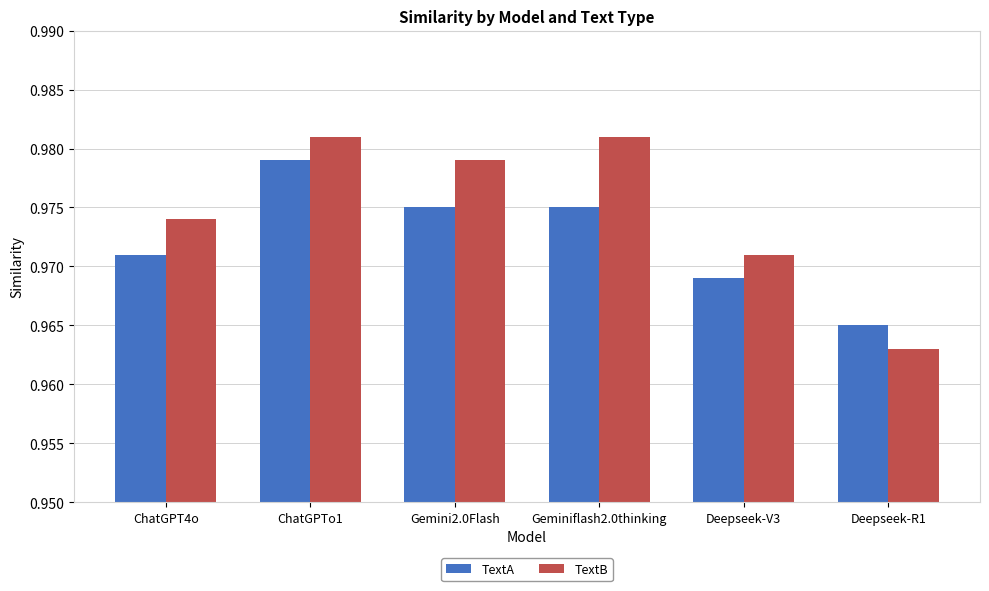

Where is TextA nearest to the value 0?

Deepseek-R1